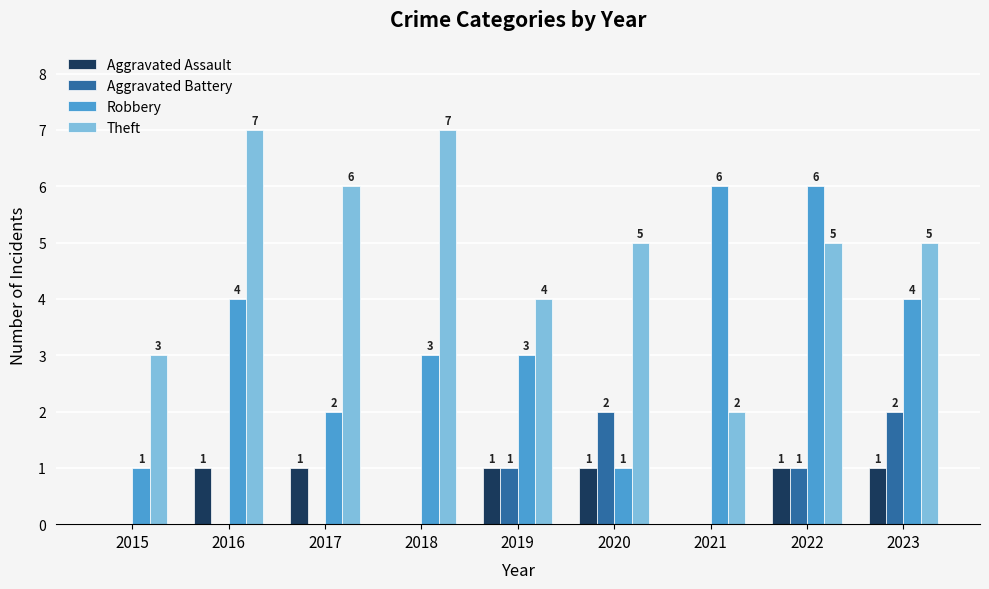

Does the chart contain stacked bars?

No